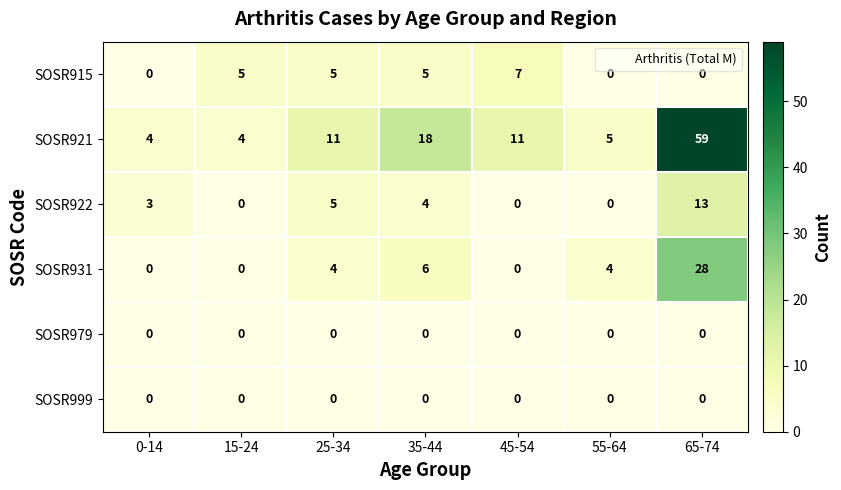

What is the difference between the maximum and second lowest values in the SOSR931 series?

28